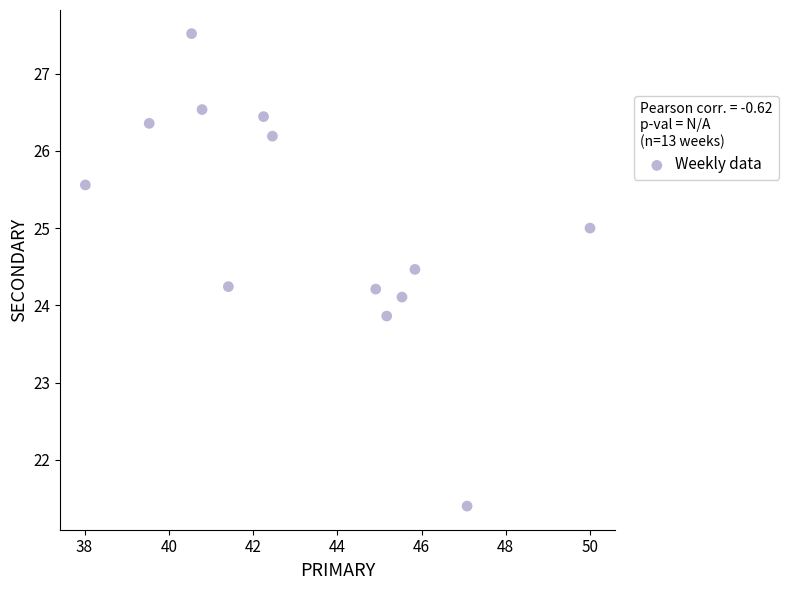

What is the range of Y values (max minus min)?

6.1